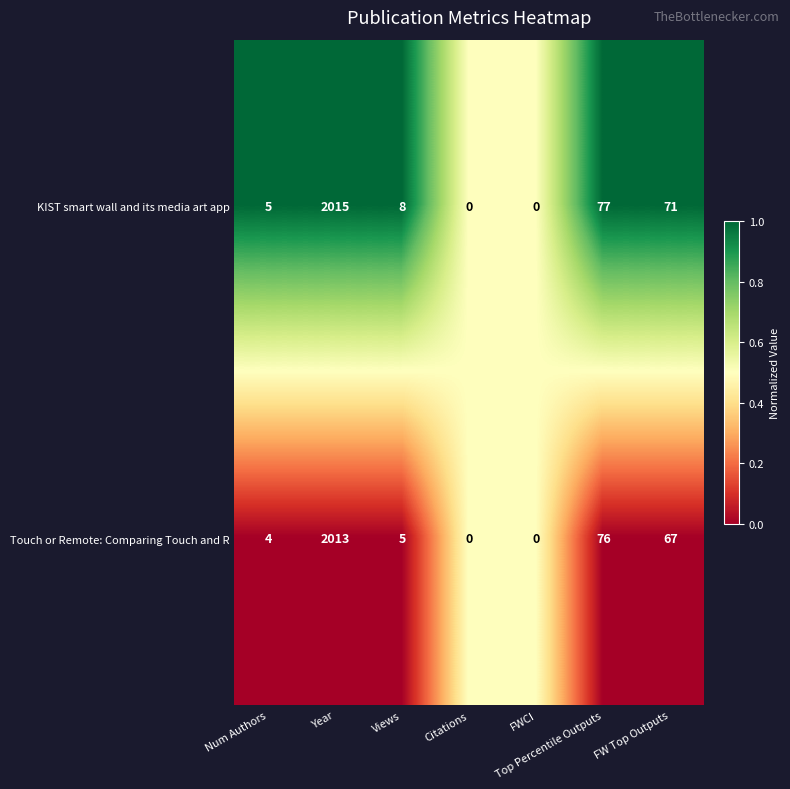

What is the highest value of the Touch or Remote: Comparing Touch and R series?

2013